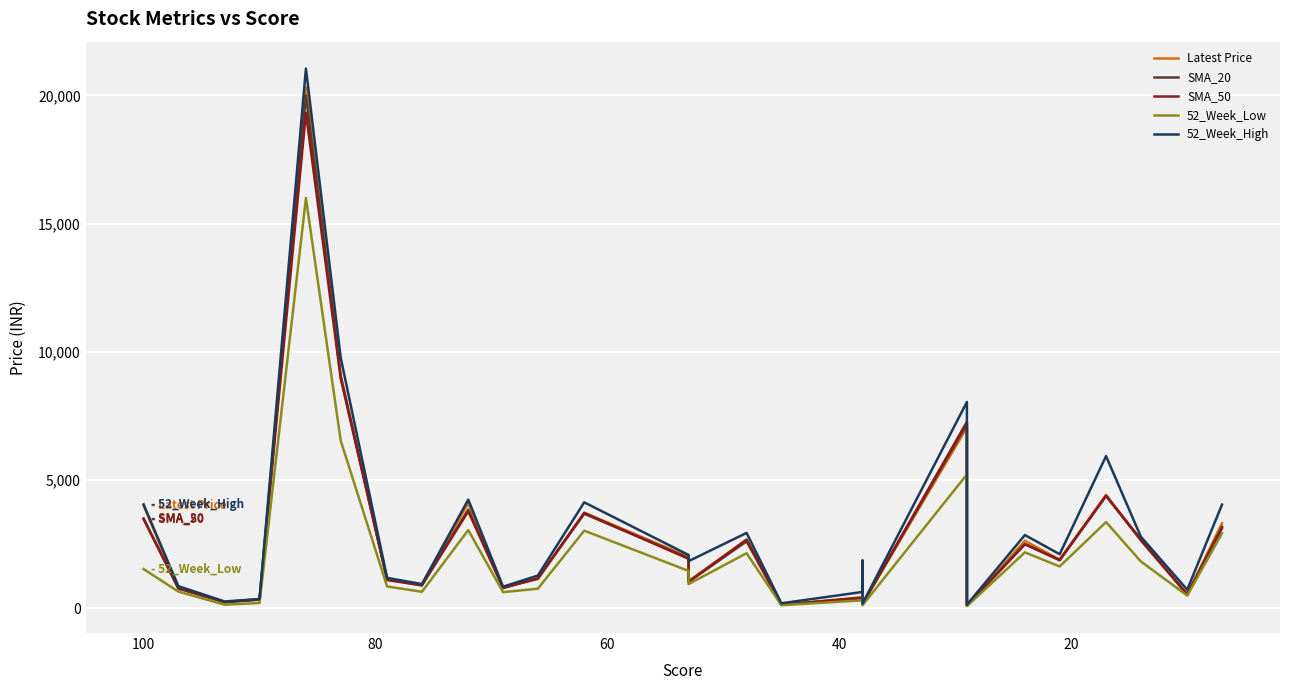

At how many categories does at least one series exceed 6776?

3